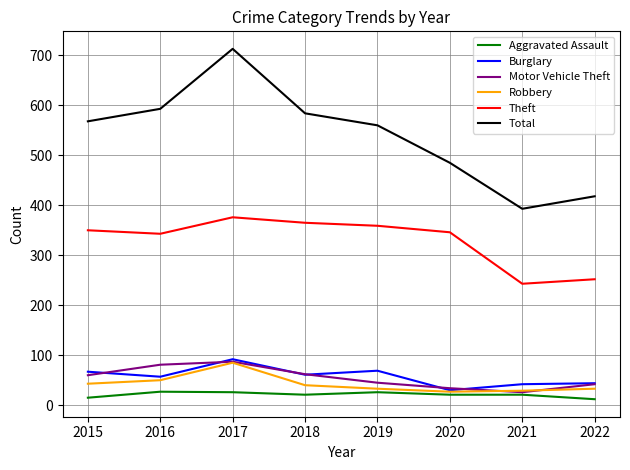

The value of Total at 2020 is 485. True or false?

True